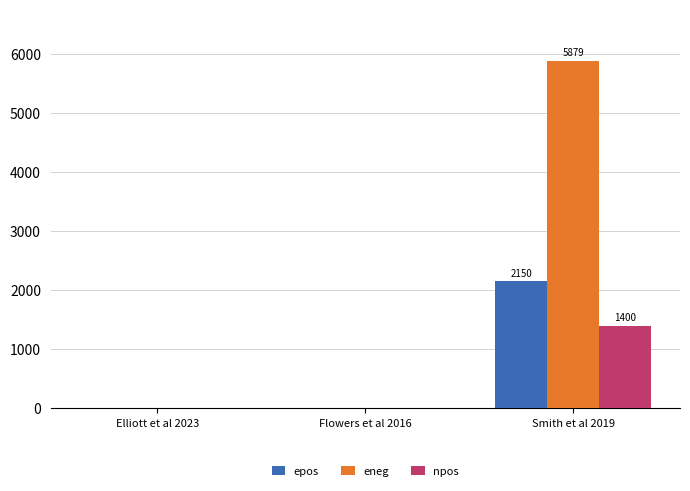

At which category is the sum across all series the highest?

Smith et al 2019